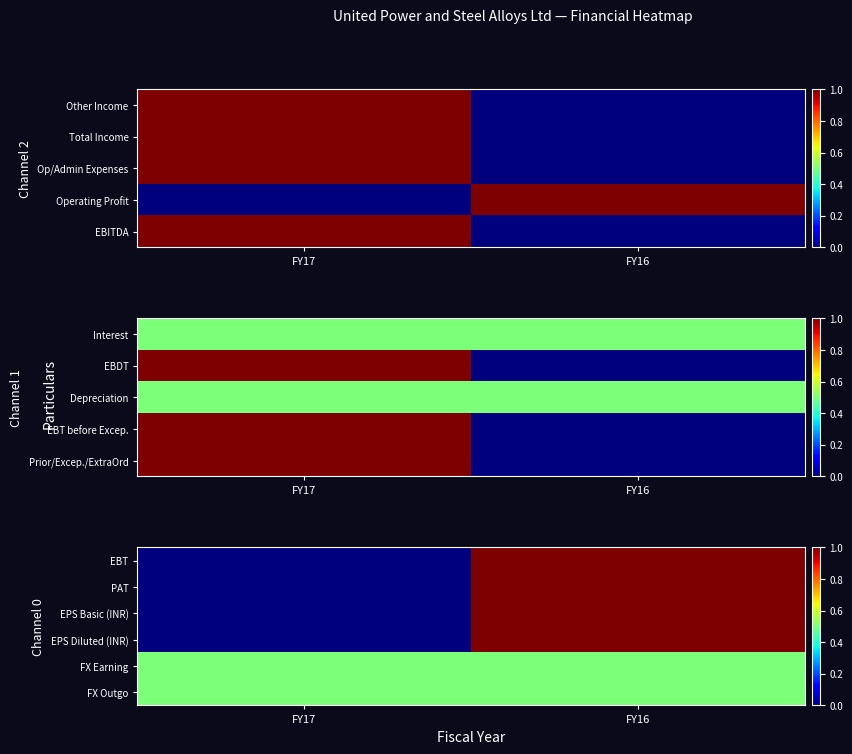

Is the value of FX Outgo at FY17 greater than the value of FX Earning at FY16?

No